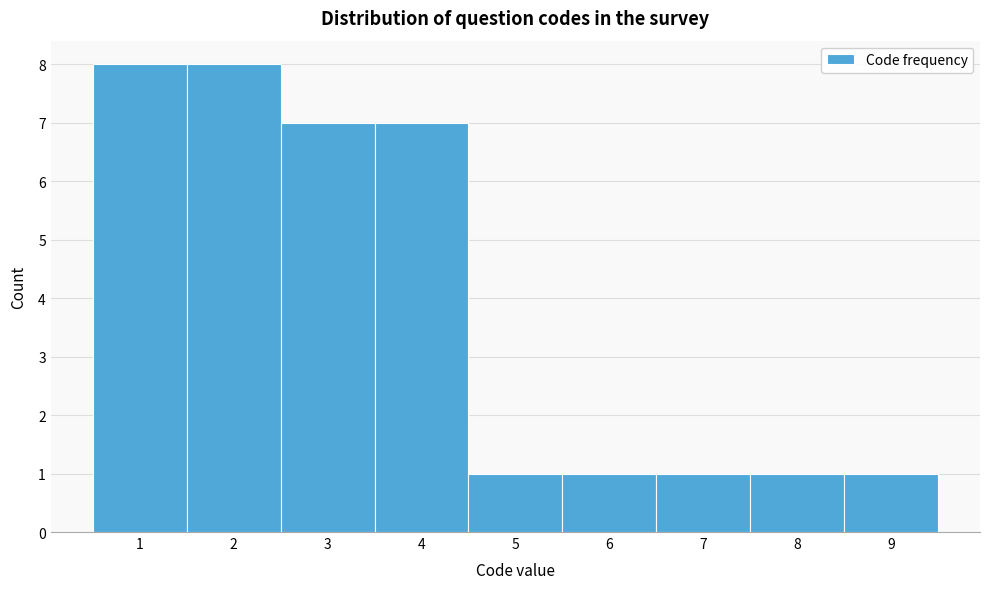

Reading left to right, transcribe this chart: for each bar, give the range it covers on the x-axis and its height. The values are not printed on the chart, so give them approximately, as read against the axis.

0.5 to 1.5: 8
1.5 to 2.5: 8
2.5 to 3.5: 7
3.5 to 4.5: 7
4.5 to 5.5: 1
5.5 to 6.5: 1
6.5 to 7.5: 1
7.5 to 8.5: 1
8.5 to 9.5: 1